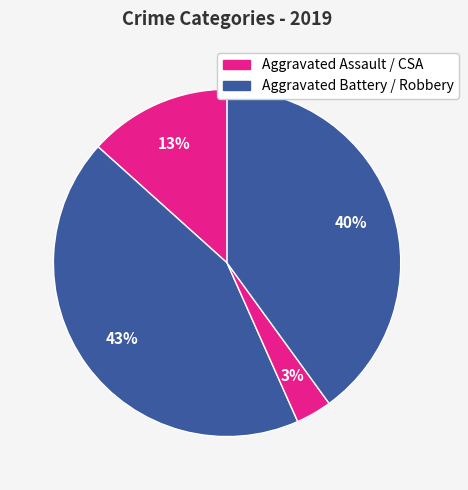

Does any single category account for the majority?

No